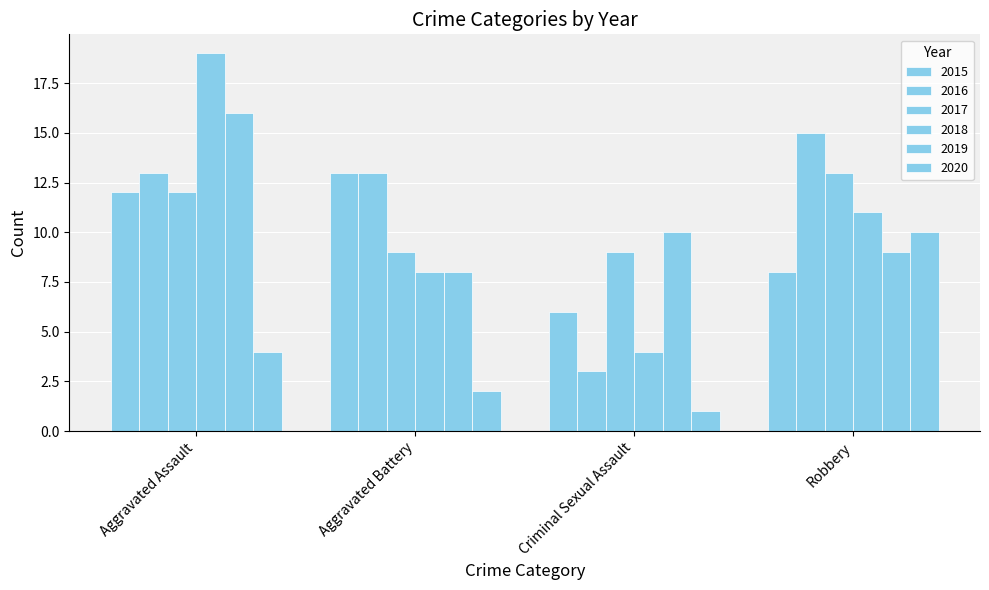

What is the total value across all series at Aggravated Assault?

76